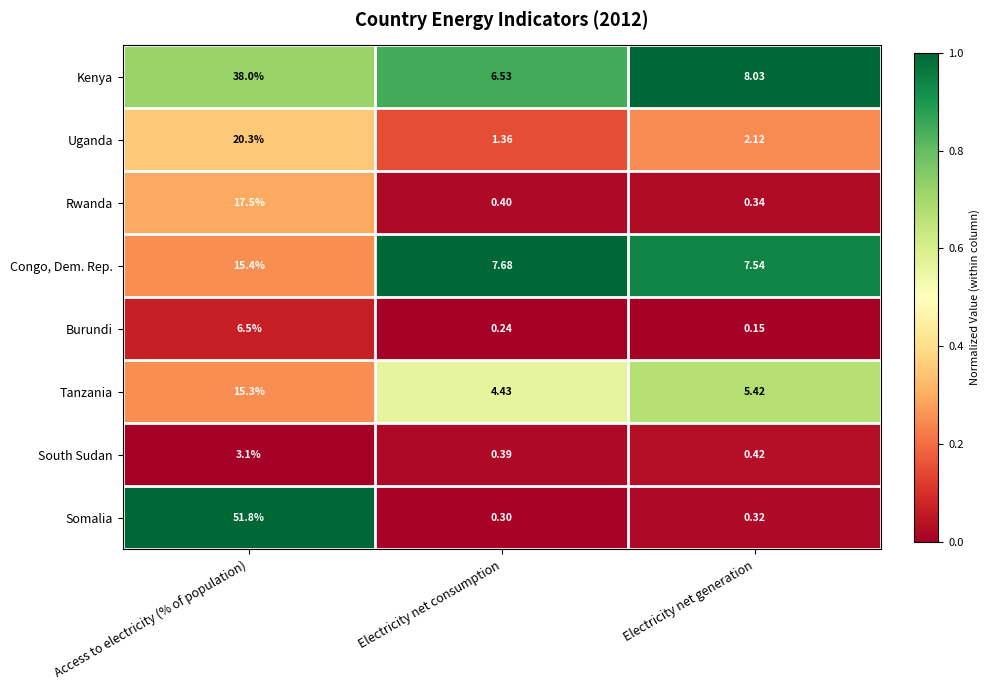

Where is Somalia nearest to the value 26?

Electricity net generation